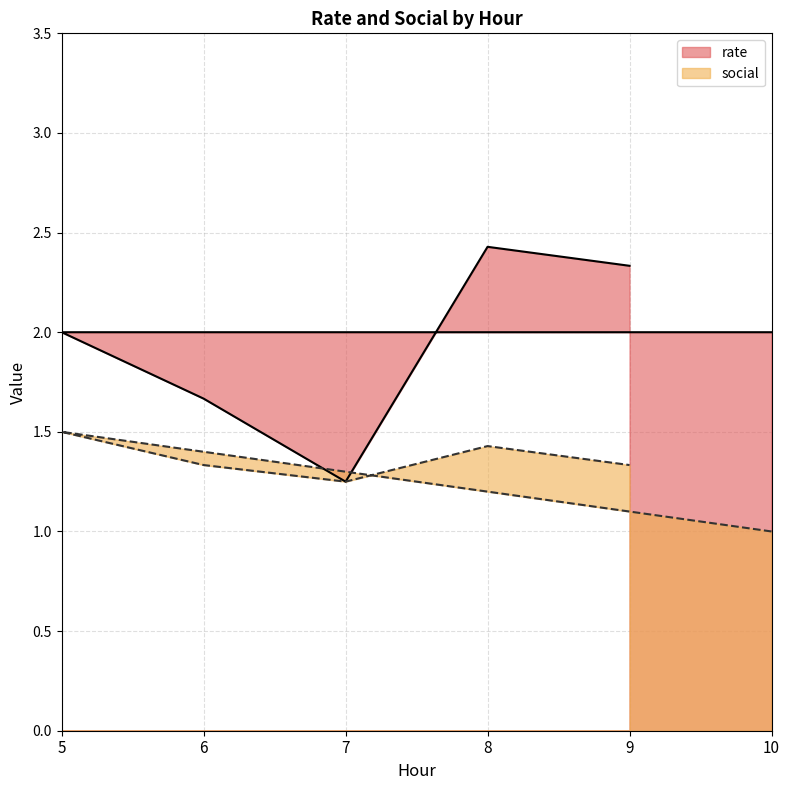

What is the sum of all social values?

27